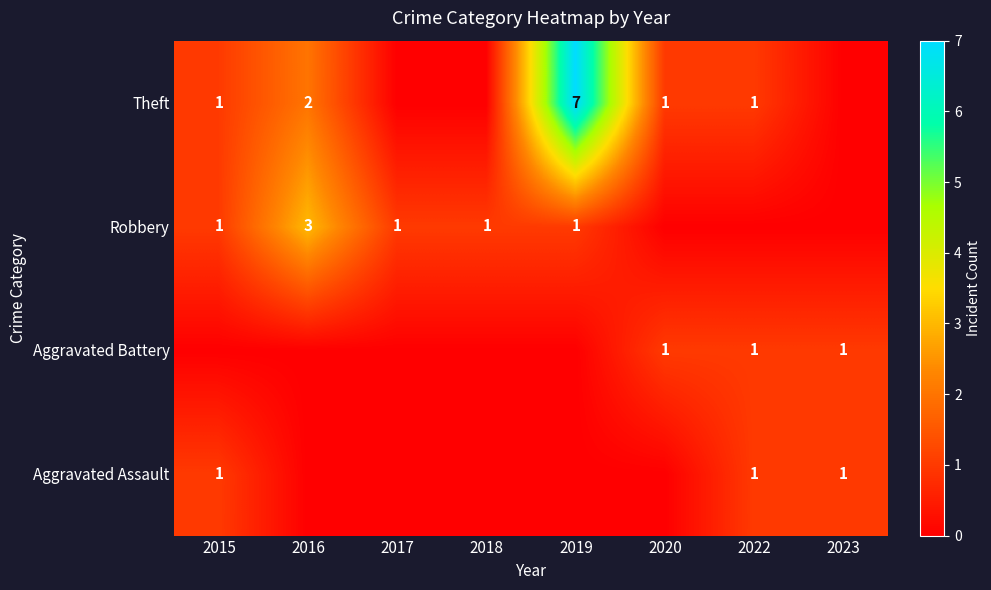

True or false: Aggravated Battery has a value of 1 at 2022.

True